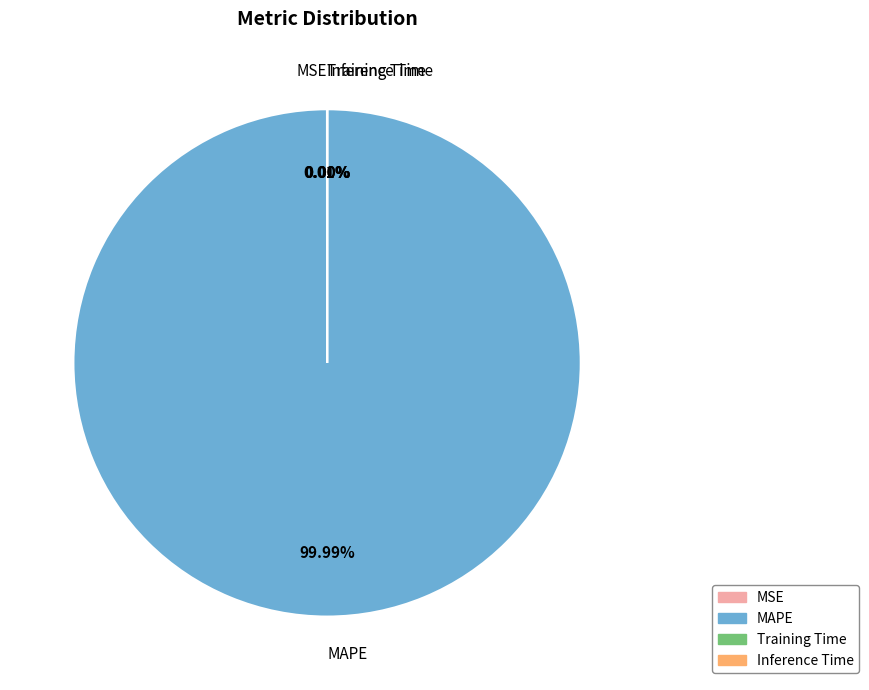

Which slice is the largest?

MAPE